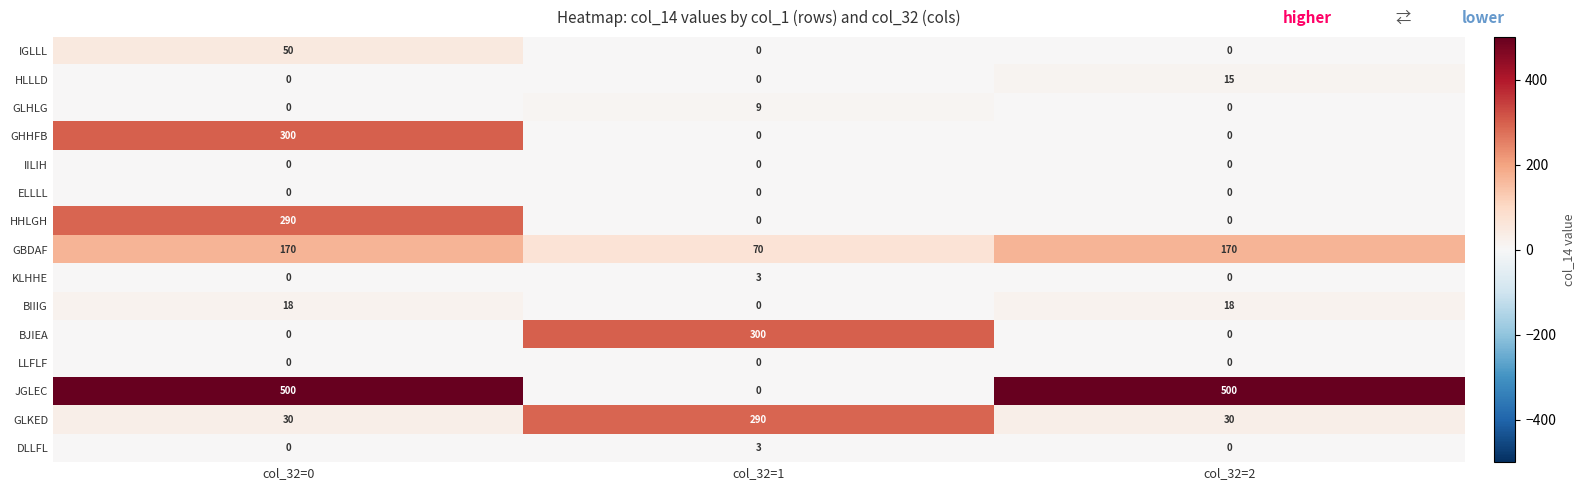

What is the greatest value displayed?

500